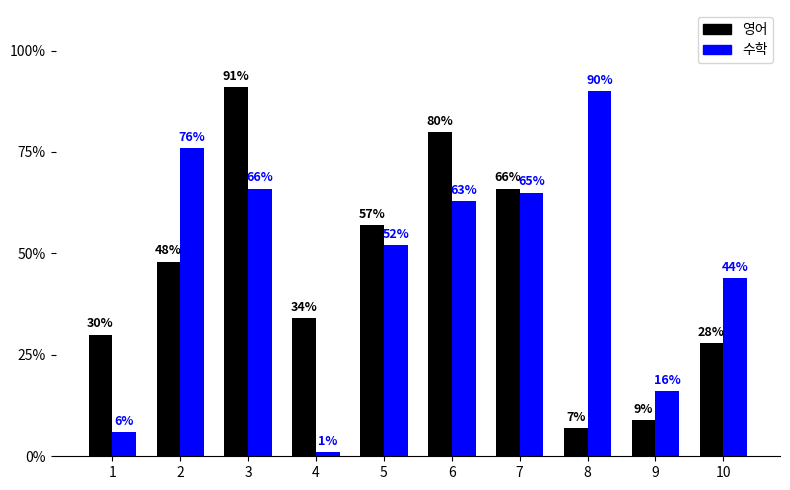

What is the value of the 영어 bar at the 8th from the left?

7